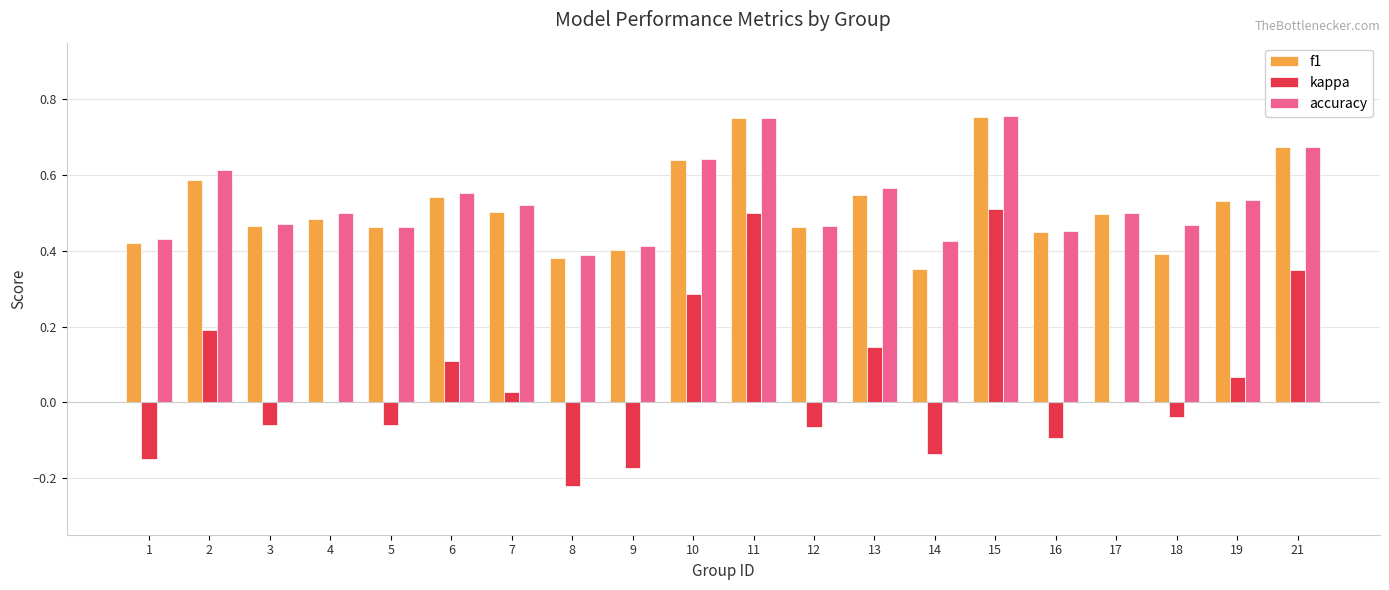

What is the sum of the accuracy values at 21 and 15?

1.4